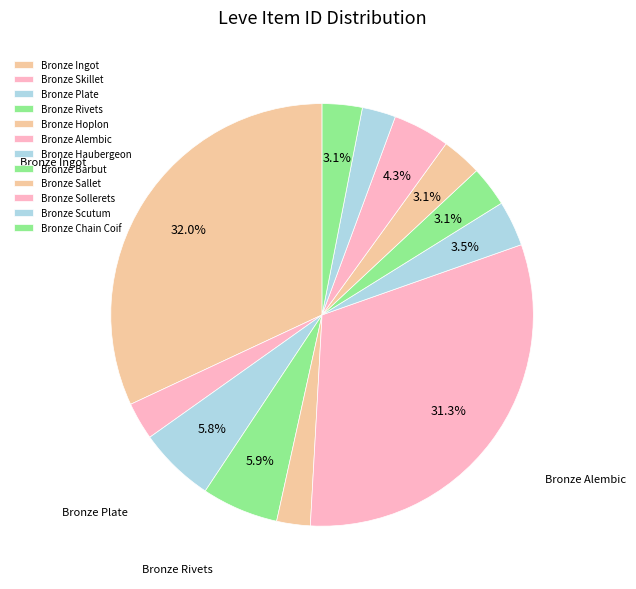

To the nearest percent, what portion does Bronze Haubergeon represent?

3%